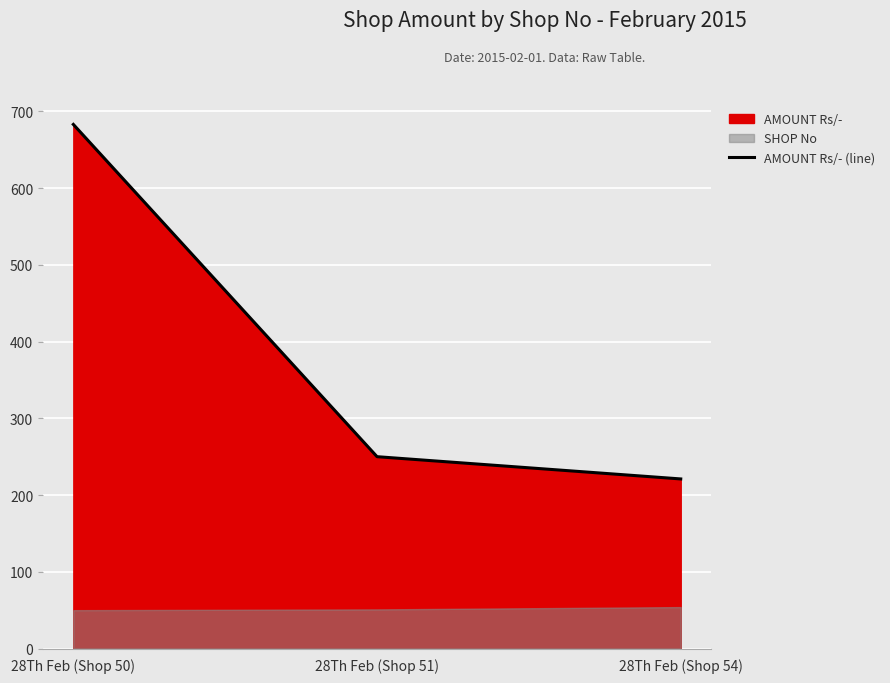

At which category does the chart reach its peak across all series?

28Th Feb (Shop 50)